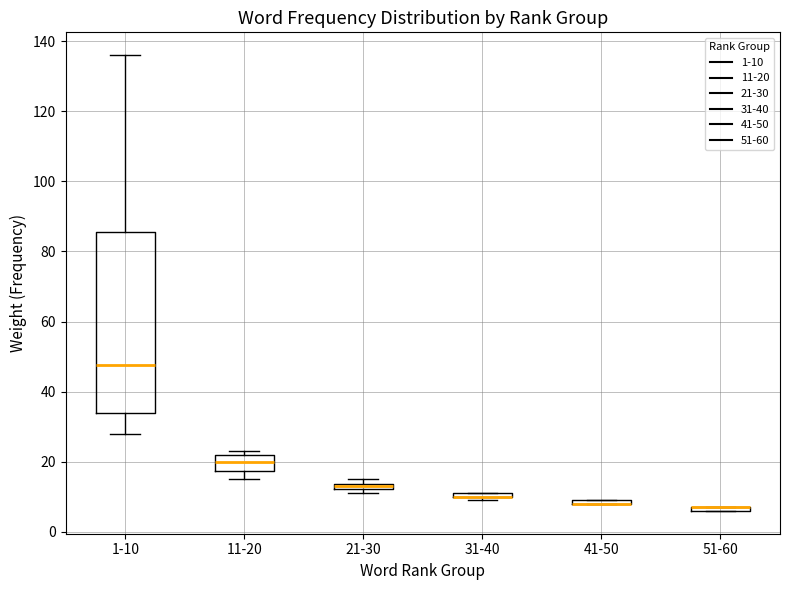

Which box is the tallest, from its lower edge to its upper edge?

1-10